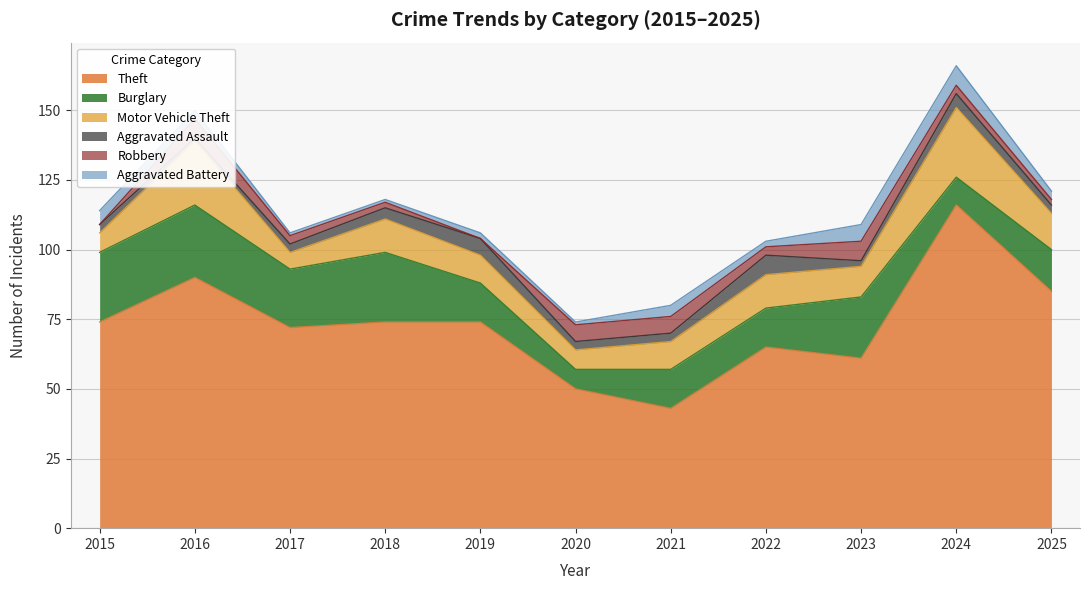

Reading left to right, list all the values displayed in this chart.

Theft: 2015=74	2016=90	2017=72	2018=74	2019=74	2020=50	2021=43	2022=65	2023=61	2024=116	2025=85
Burglary: 2015=25	2016=26	2017=21	2018=25	2019=14	2020=7	2021=14	2022=14	2023=22	2024=10	2025=15
Motor Vehicle Theft: 2015=7	2016=23	2017=6	2018=12	2019=10	2020=7	2021=10	2022=12	2023=11	2024=25	2025=13
Aggravated Assault: 2015=3	2016=1	2017=3	2018=4	2019=6	2020=3	2021=3	2022=7	2023=2	2024=5	2025=3
Robbery: 2015=0	2016=7	2017=3	2018=2	2019=0	2020=6	2021=6	2022=3	2023=7	2024=3	2025=2
Aggravated Battery: 2015=5	2016=3	2017=1	2018=1	2019=2	2020=1	2021=4	2022=2	2023=6	2024=7	2025=3